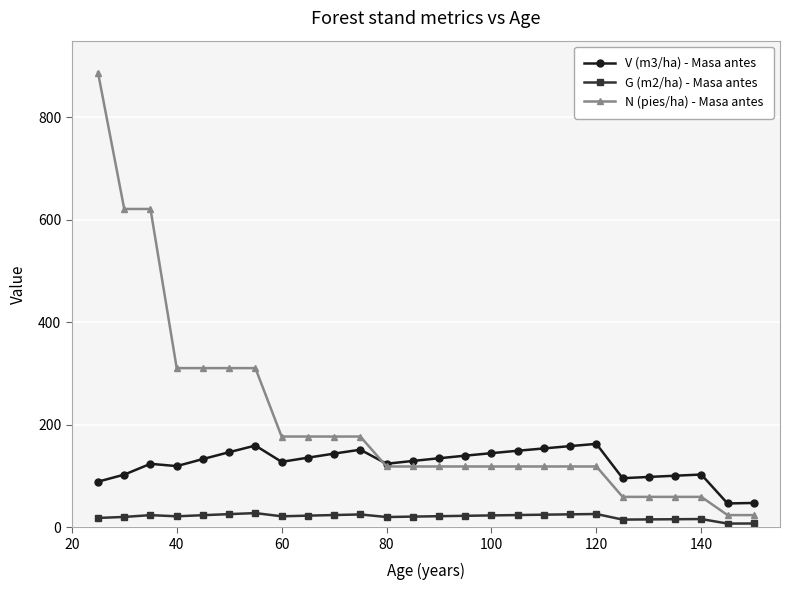

True or false: V (m3/ha) - Masa antes and G (m2/ha) - Masa antes cross at least once.

False